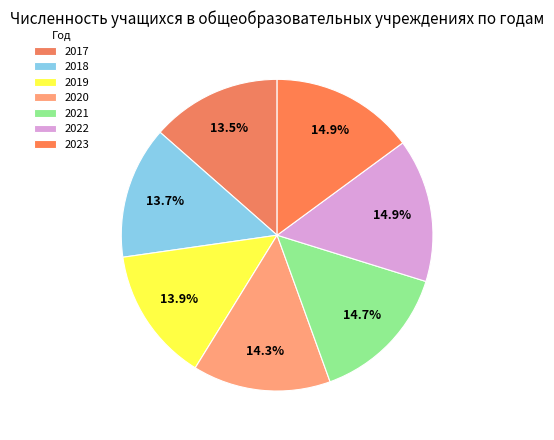

How many segments does this pie chart have?

7